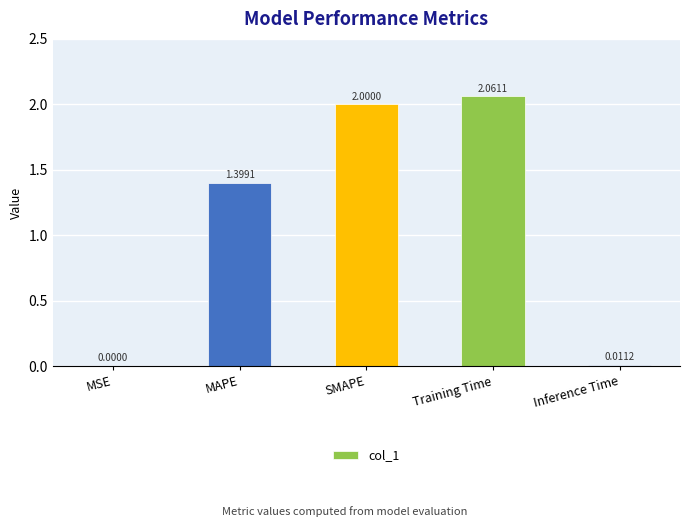

At which category does the chart reach its peak across all series?

Training Time